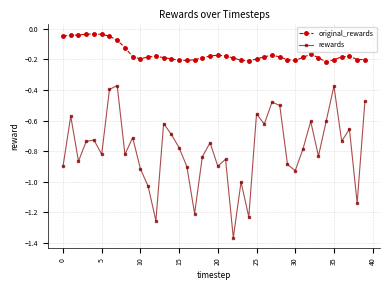

Which series has the largest total across all categories?

original_rewards